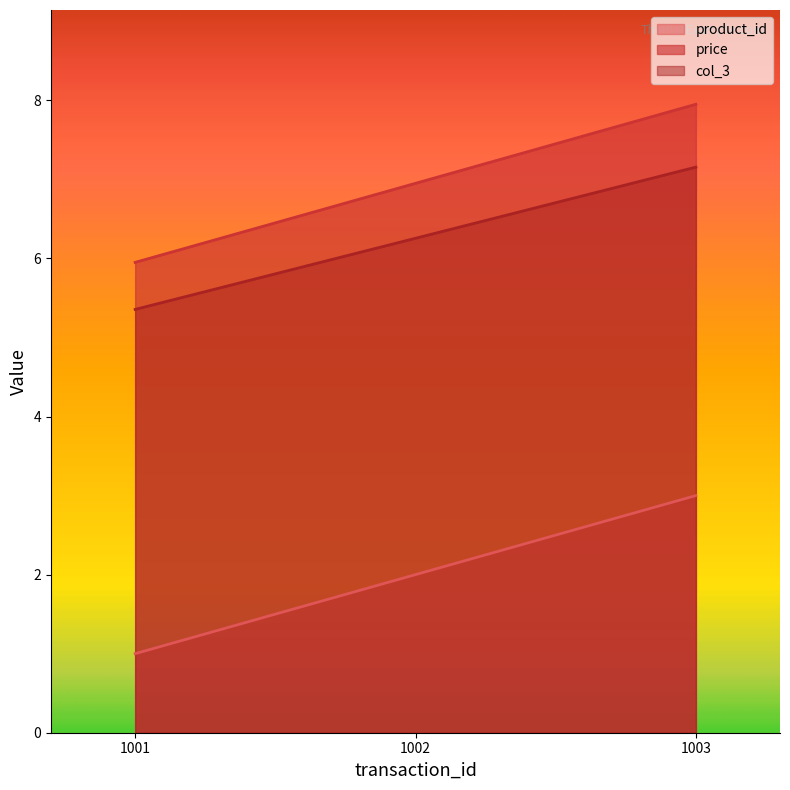

Between 1001 and 1003, which series saw the biggest shift?

product_id